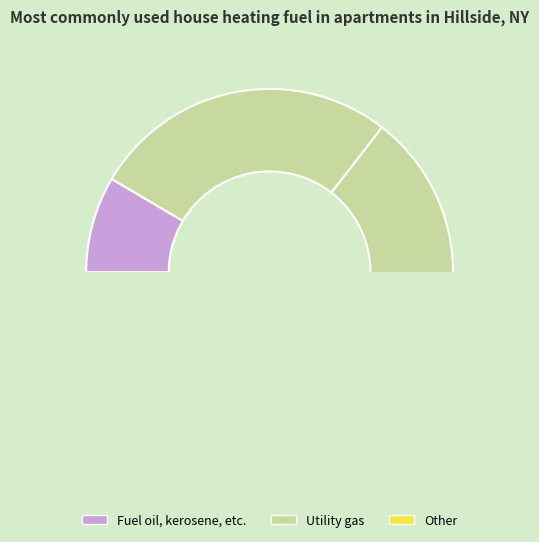

How many segments does this pie chart have?

4